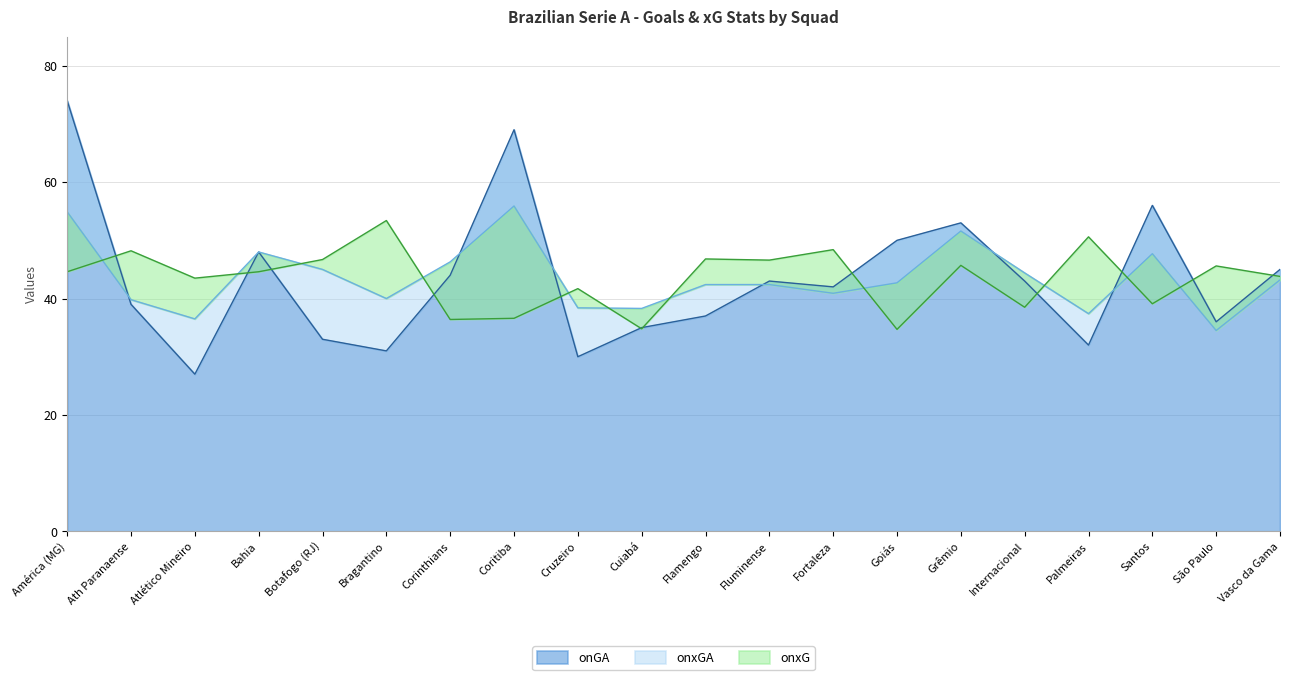

How many values in the onGA series exceed 43?

8